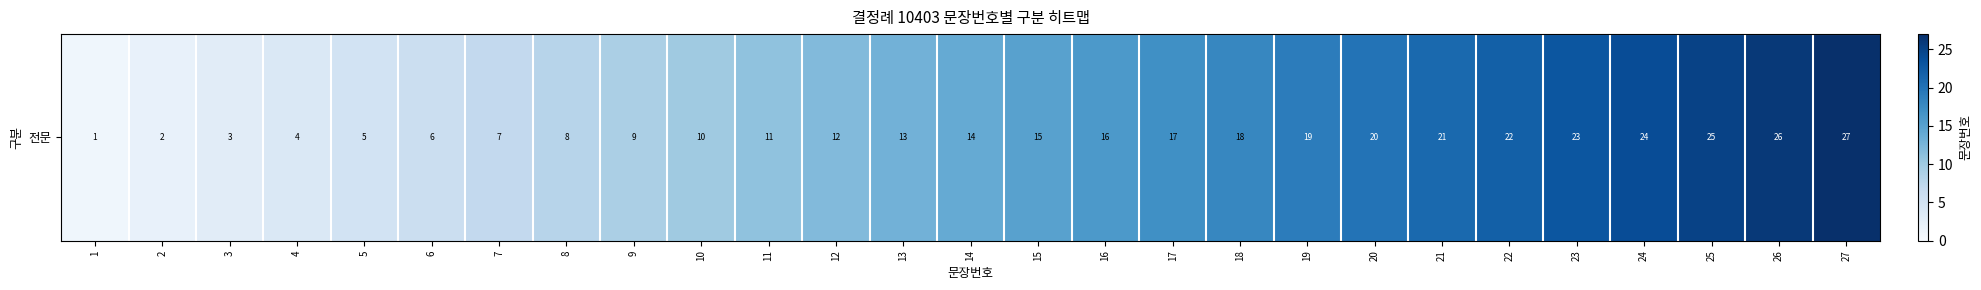

What is the minimum value shown in the chart?

1